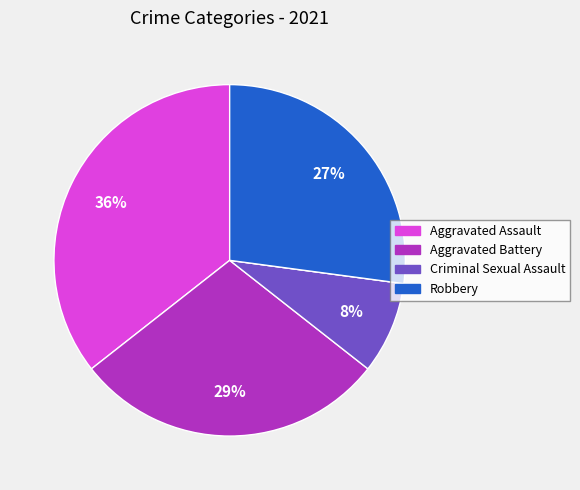

Does any single category account for the majority?

No